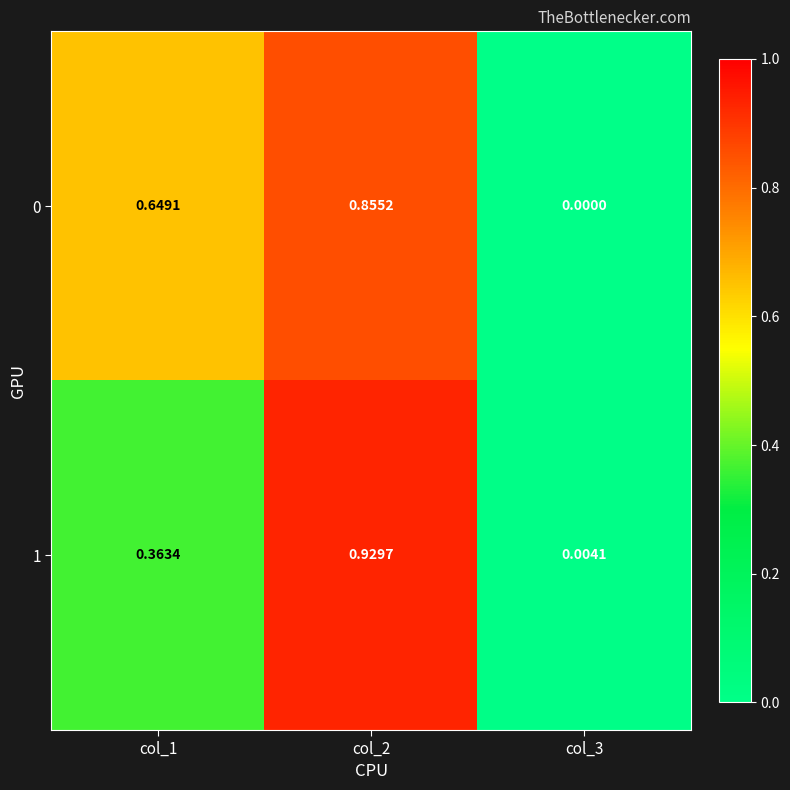

Is the value of 0 at col_3 greater than the value of 1 at col_3?

No